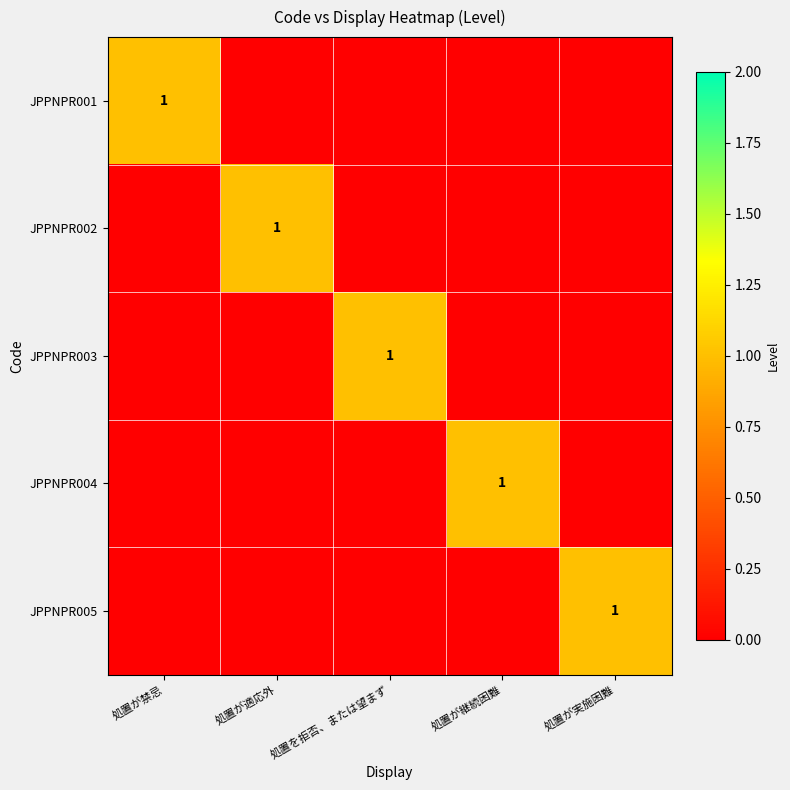

The JPPNPR003 series shows 1 at 処置を拒否、または望まず. True or false?

True